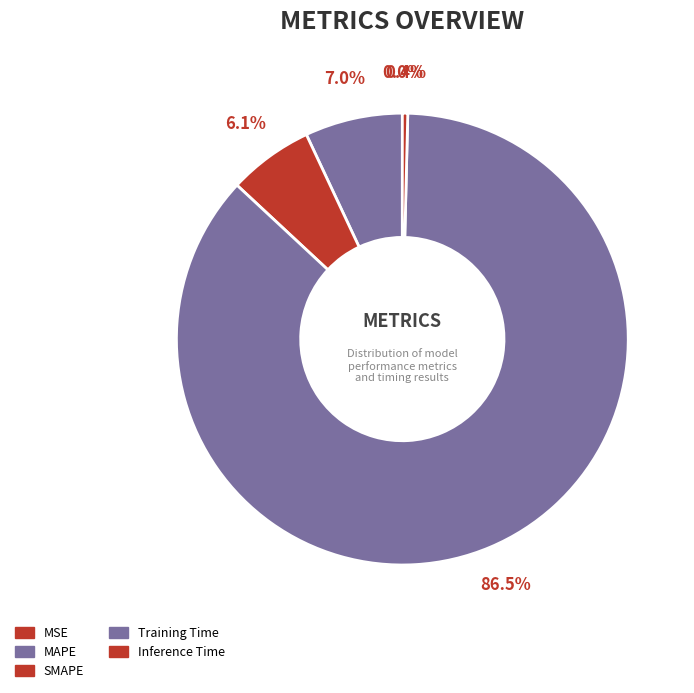

Rank the categories by value from highest to lowest.

Training Time, MAPE, SMAPE, Inference Time, MSE